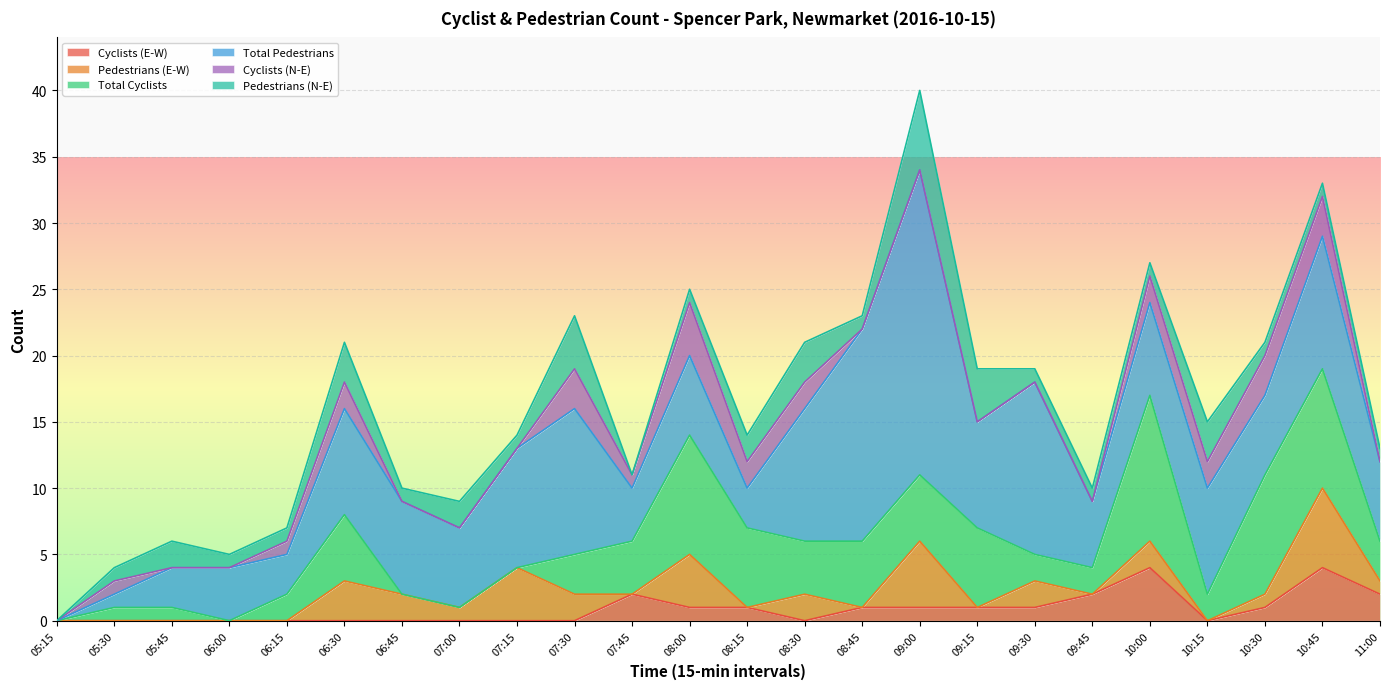

Between 08:30 and 10:15, which is larger?

08:30